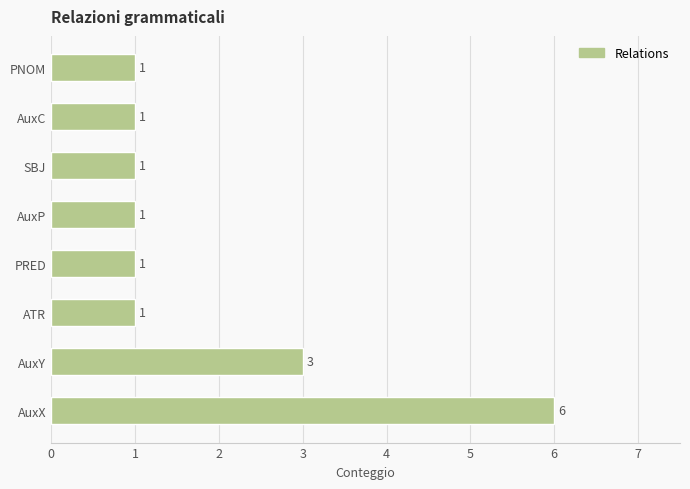

What is the greatest value displayed?

6